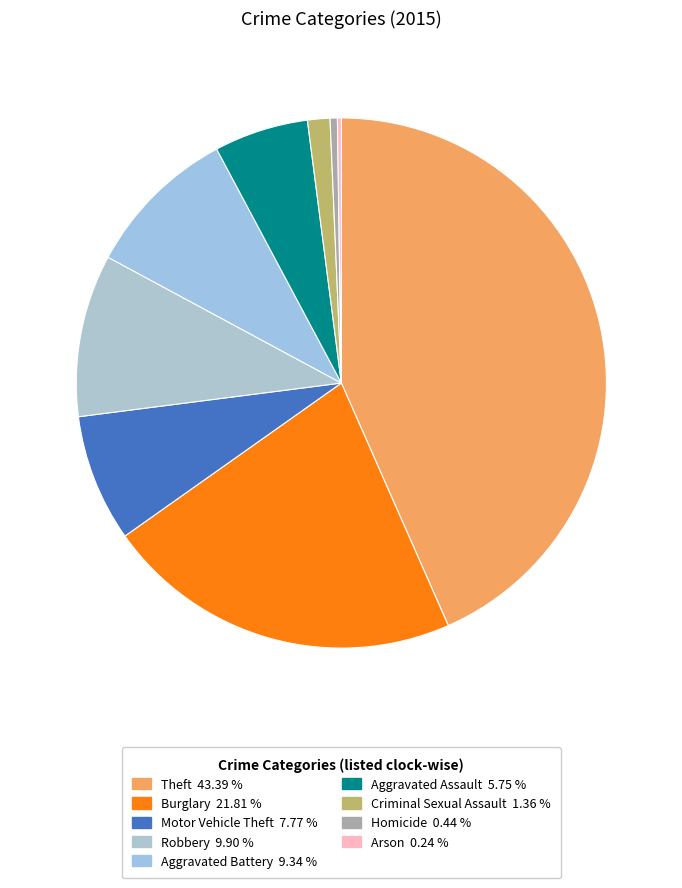

Does Motor Vehicle Theft account for over 50% of the chart?

No